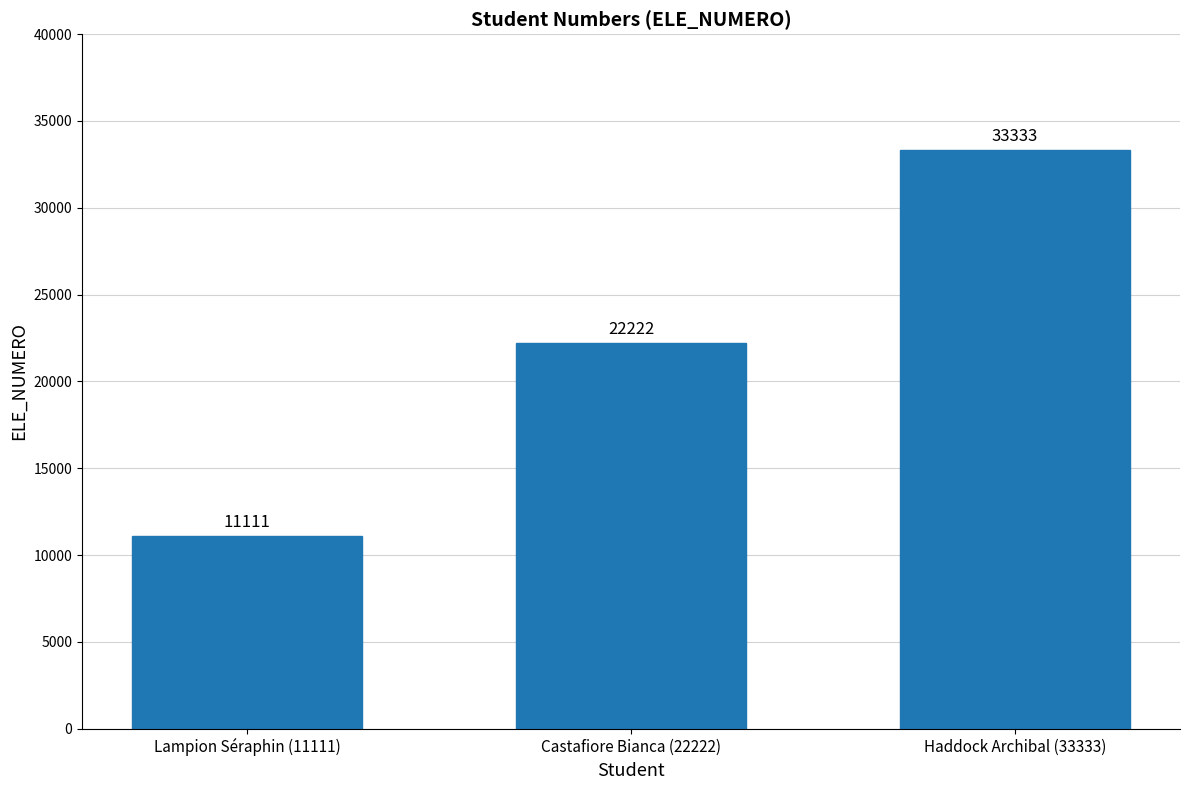

List the labels in order of value, smallest first.

Lampion Séraphin (11111), Castafiore Bianca (22222), Haddock Archibal (33333)